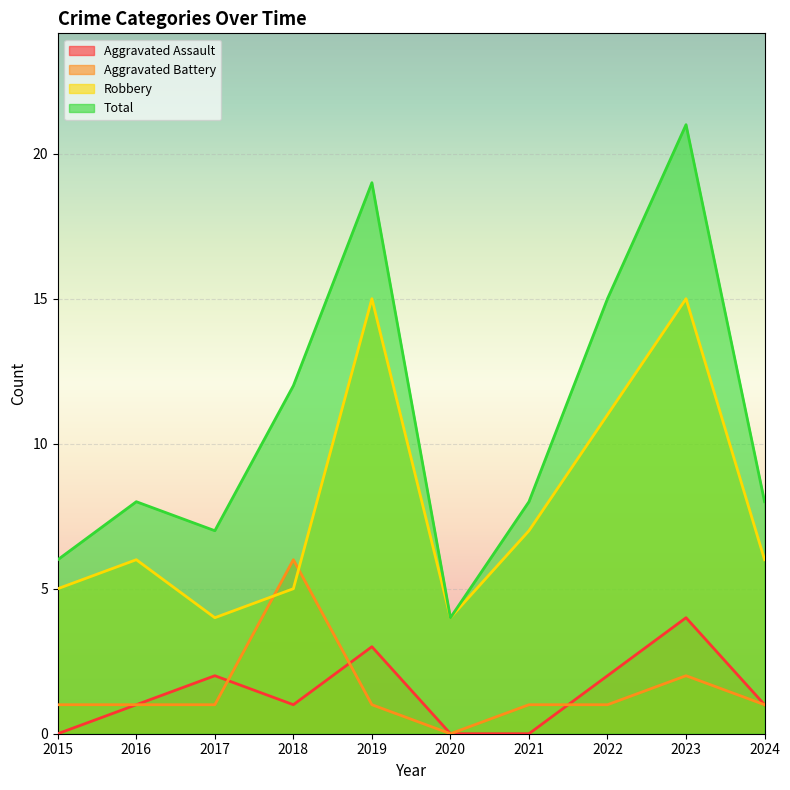

The value of Total at 2020 is 4. True or false?

True